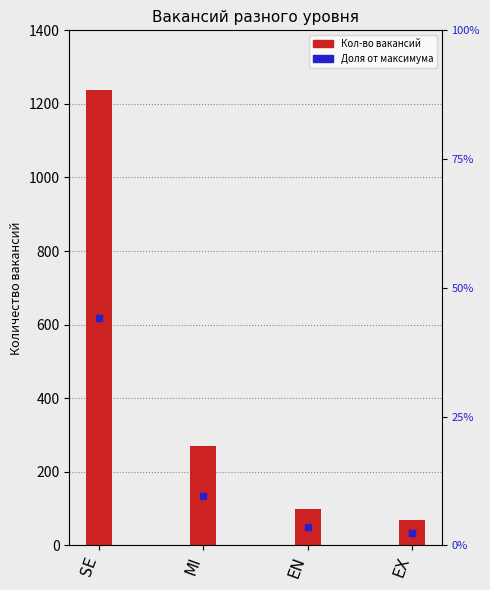

What is the label of the 4th bar from the left?

EX